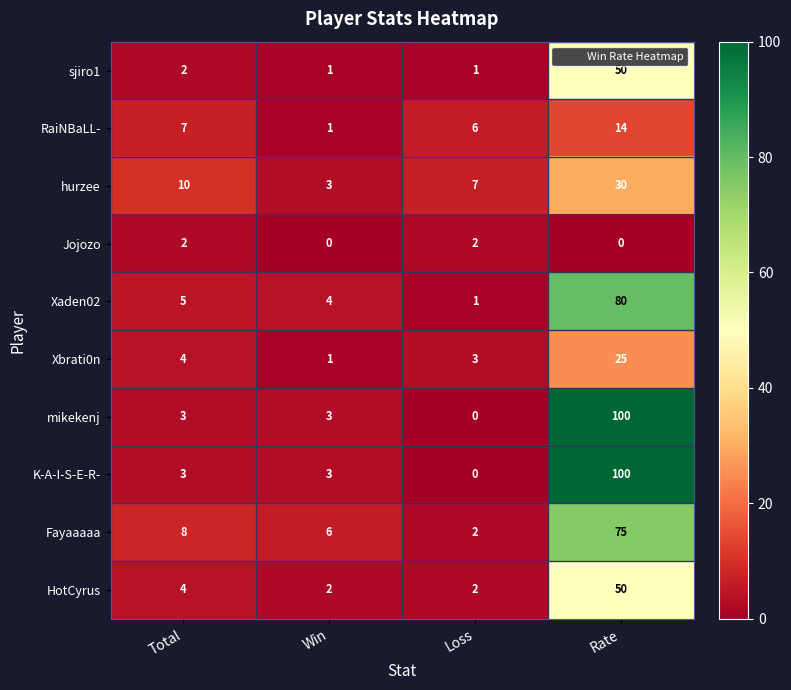

How many data points does each series have?

4